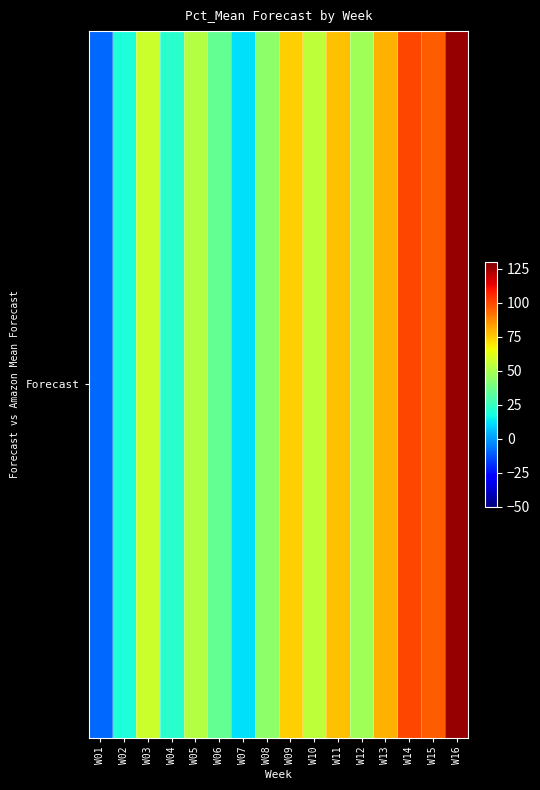

At which category does the chart reach its minimum across all series?

W01